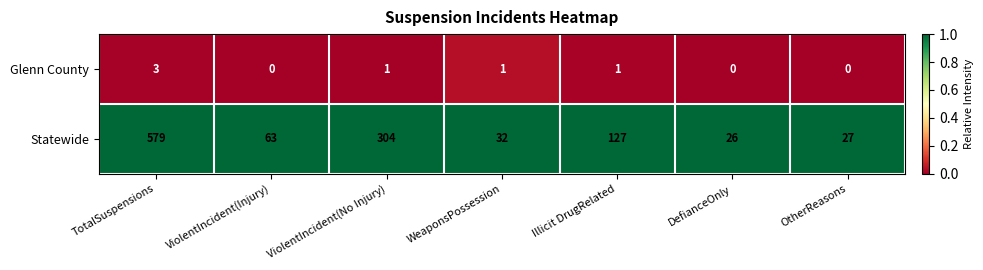

List the series in order of their overall mean, highest first.

Statewide, Glenn County